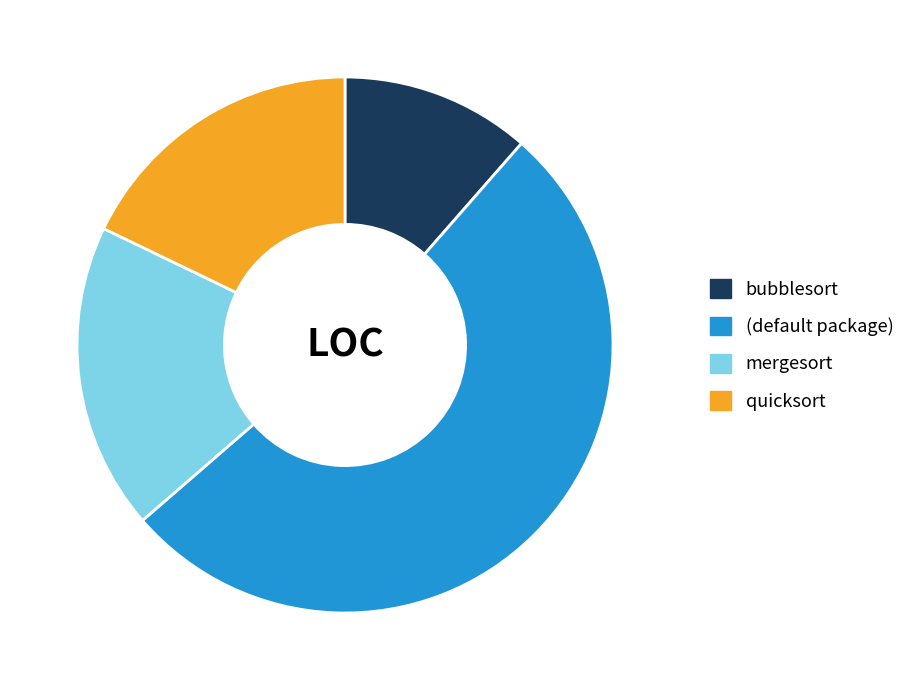

Rank the categories by value from lowest to highest.

bubblesort, quicksort, mergesort, (default package)